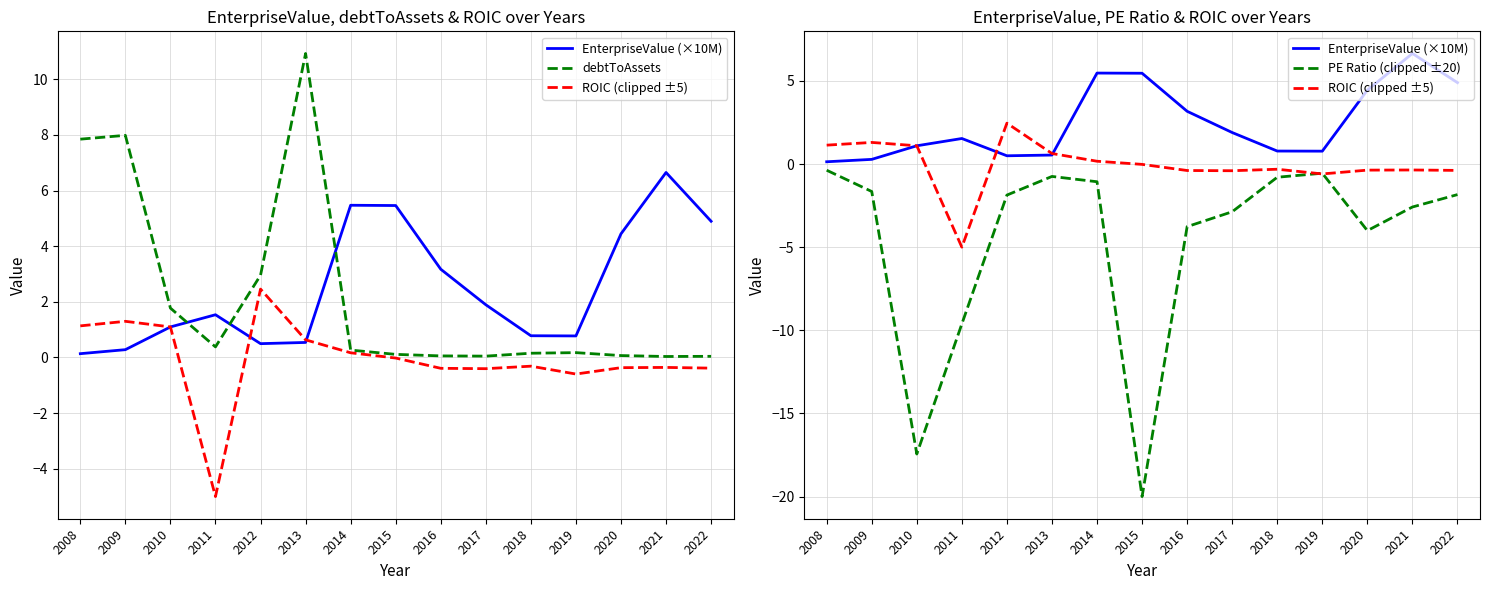

What is the difference between the maximum and minimum values in the debtToAssets series?

10.9